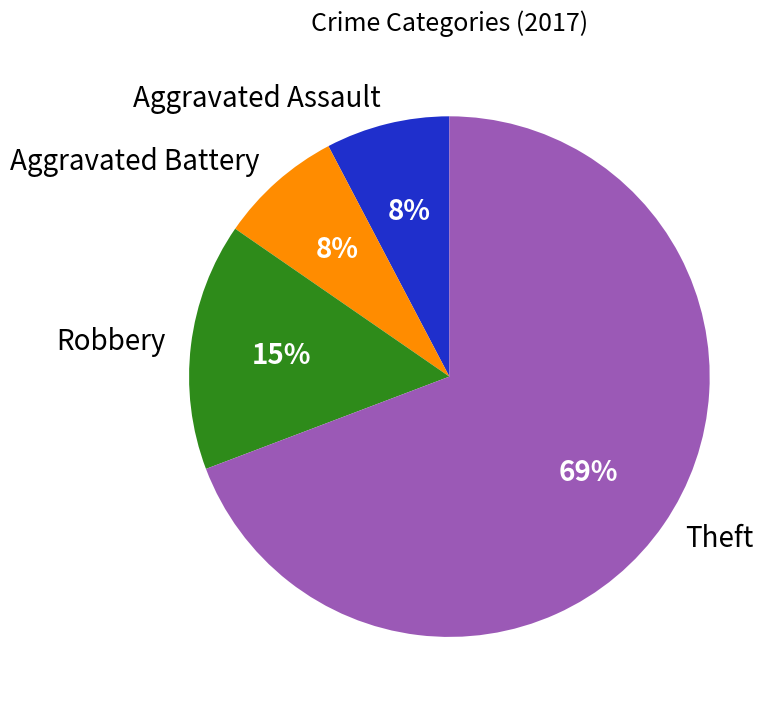

Which category has the biggest portion of the pie?

Theft